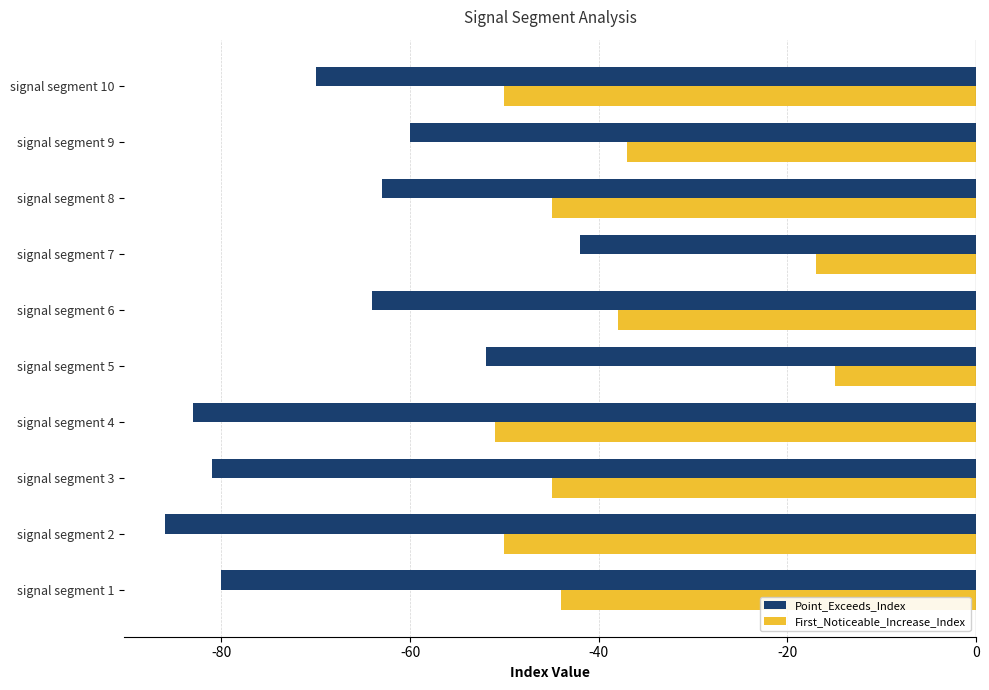

Rank the series at signal segment 8 from highest to lowest value.

First_Noticeable_Increase_Index, Point_Exceeds_Index